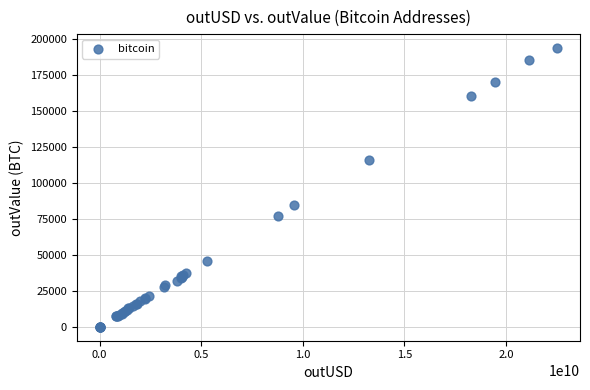

What Y value in the scatter plot is closest to 96844?

84313.4